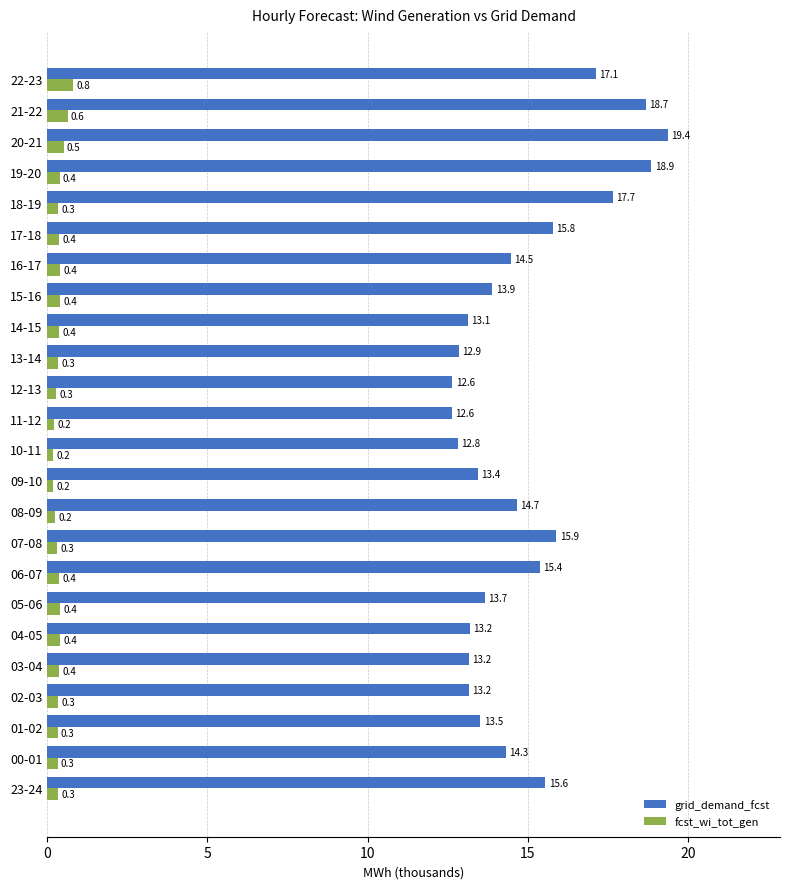

At which label does fcst_wi_tot_gen reach its peak?

22-23